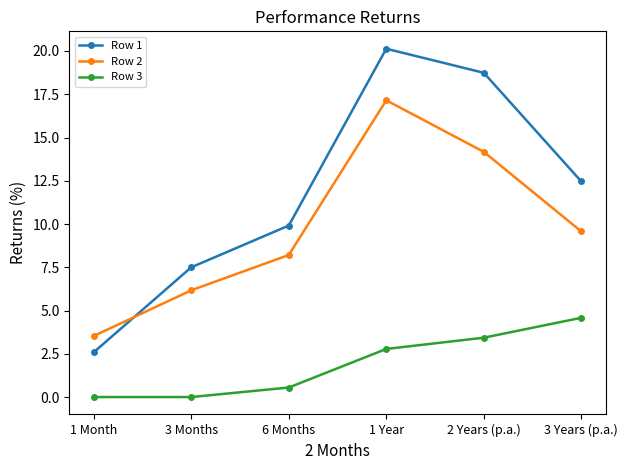

What is the sum of all Row 3 values?

11.3